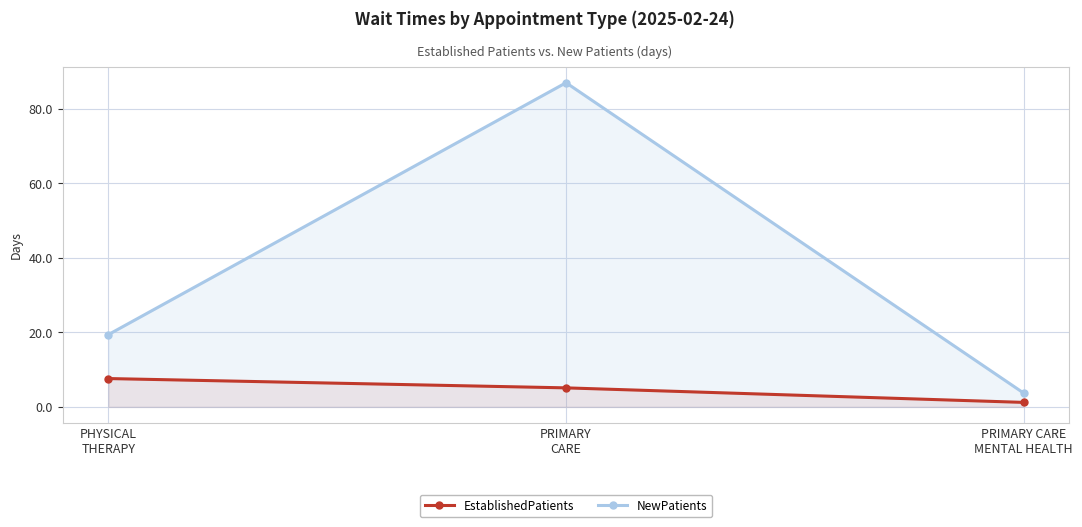

The value of NewPatients at PHYSICAL
THERAPY is 31.2. True or false?

False